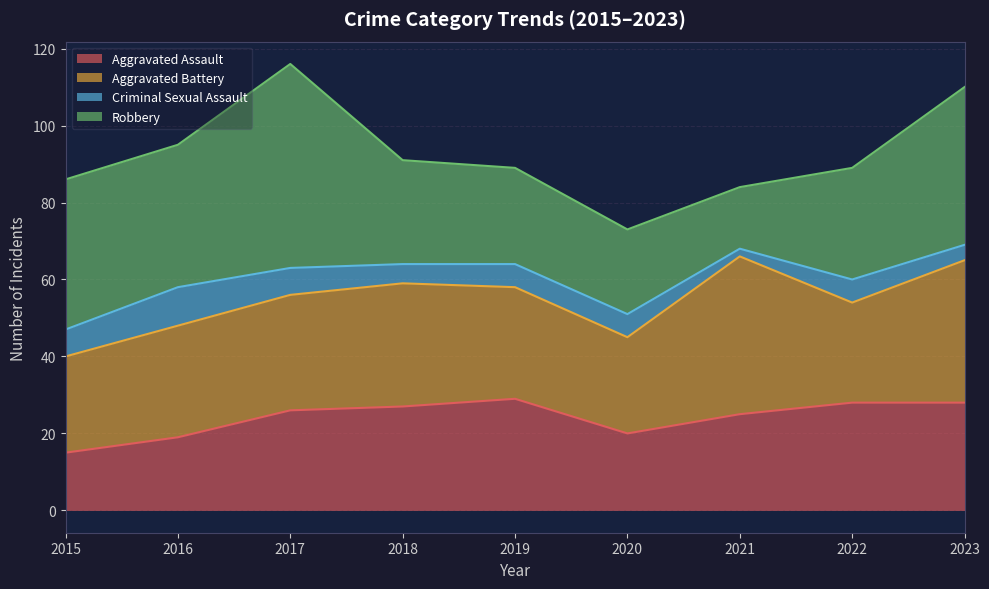

Is the value of Criminal Sexual Assault at 2015 greater than the value of Aggravated Assault at 2020?

No